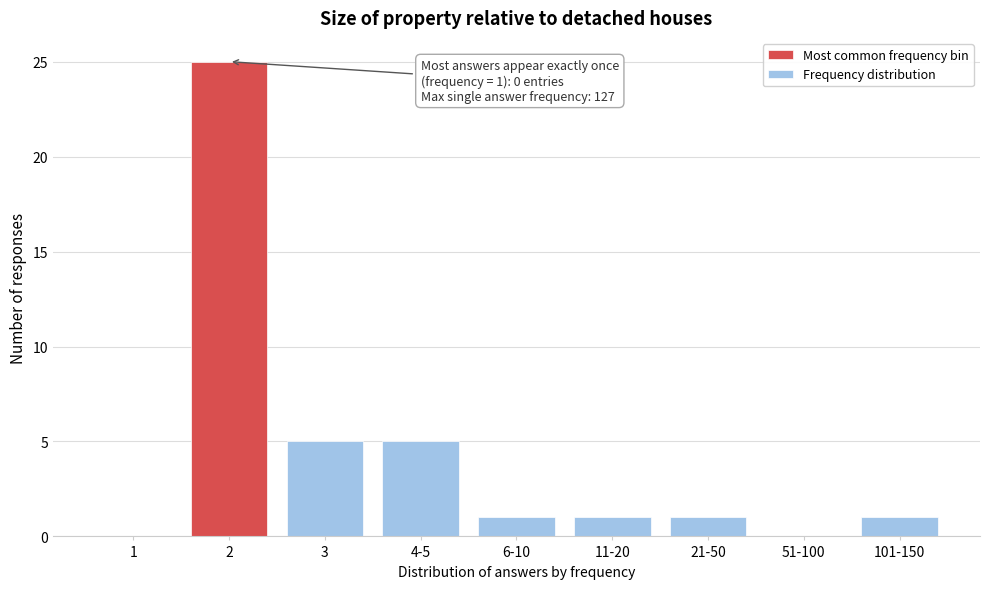

Reading left to right, extract all data points from this chart.

1=0	2=25	3=5	4-5=5	6-10=1	11-20=1	21-50=1	51-100=0	101-150=1